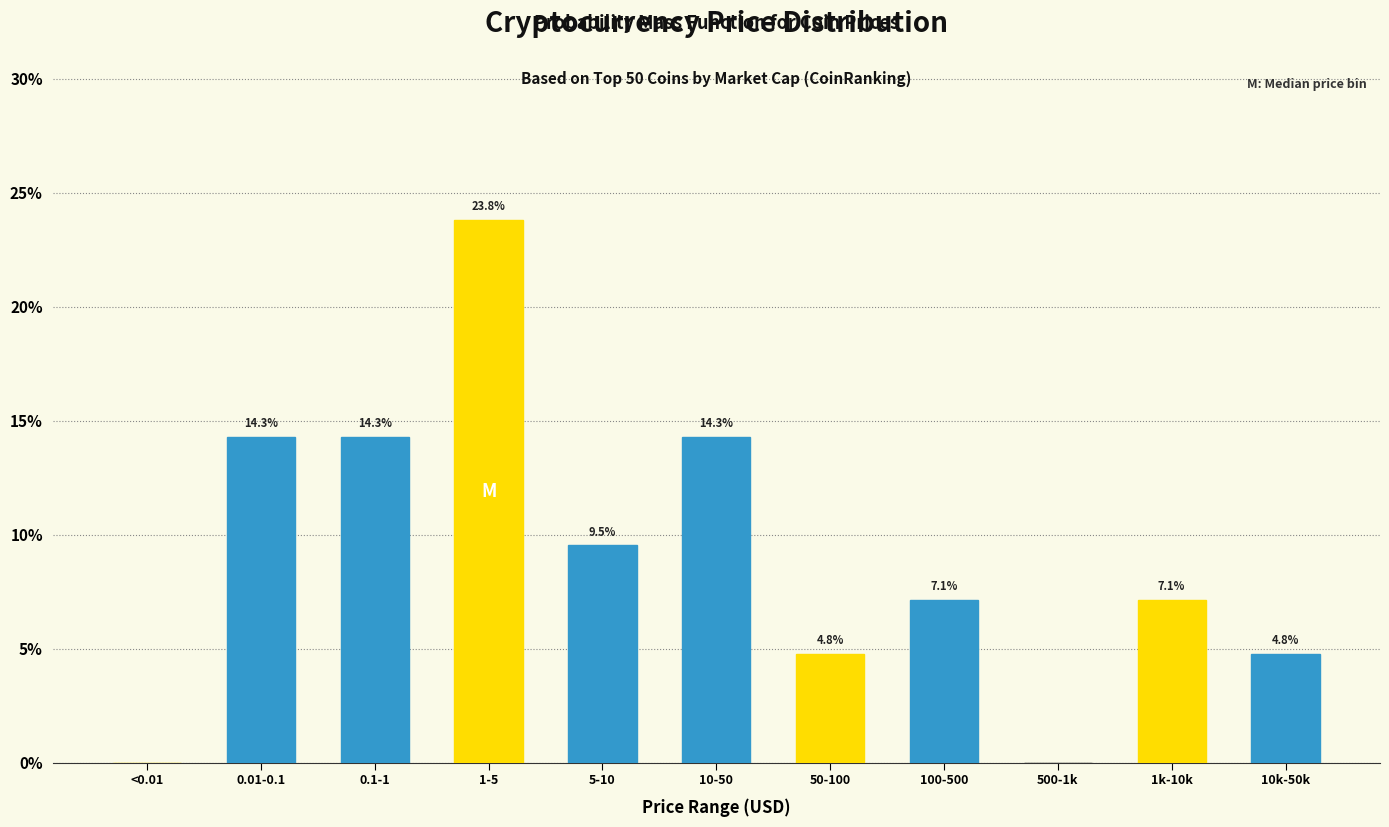

Reading right to left, what are all the values shown in this chart?

10k-50k=4.8	1k-10k=7.1	500-1k=0.0	100-500=7.1	50-100=4.8	10-50=14.3	5-10=9.5	1-5=23.8	0.1-1=14.3	0.01-0.1=14.3	<0.01=0.0